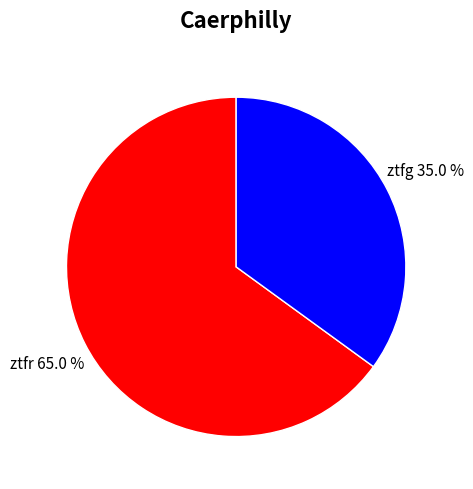

Combined, do ztfr and ztfg account for over 50%?

Yes